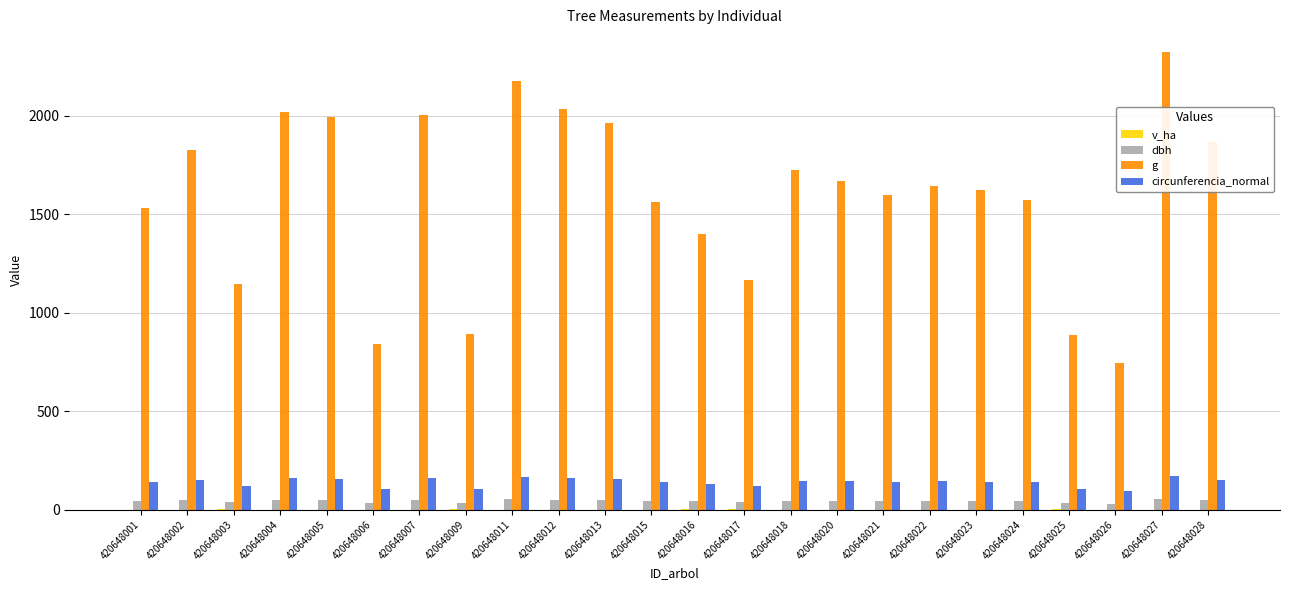

Between 420648020 and 420648026, which series saw the biggest shift?

g